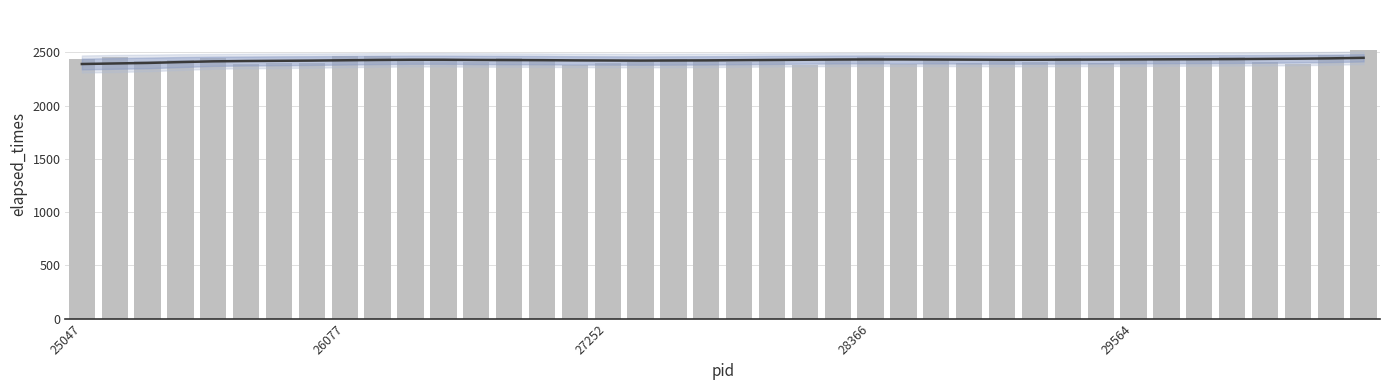

What is the total value across all series at 18?

4859